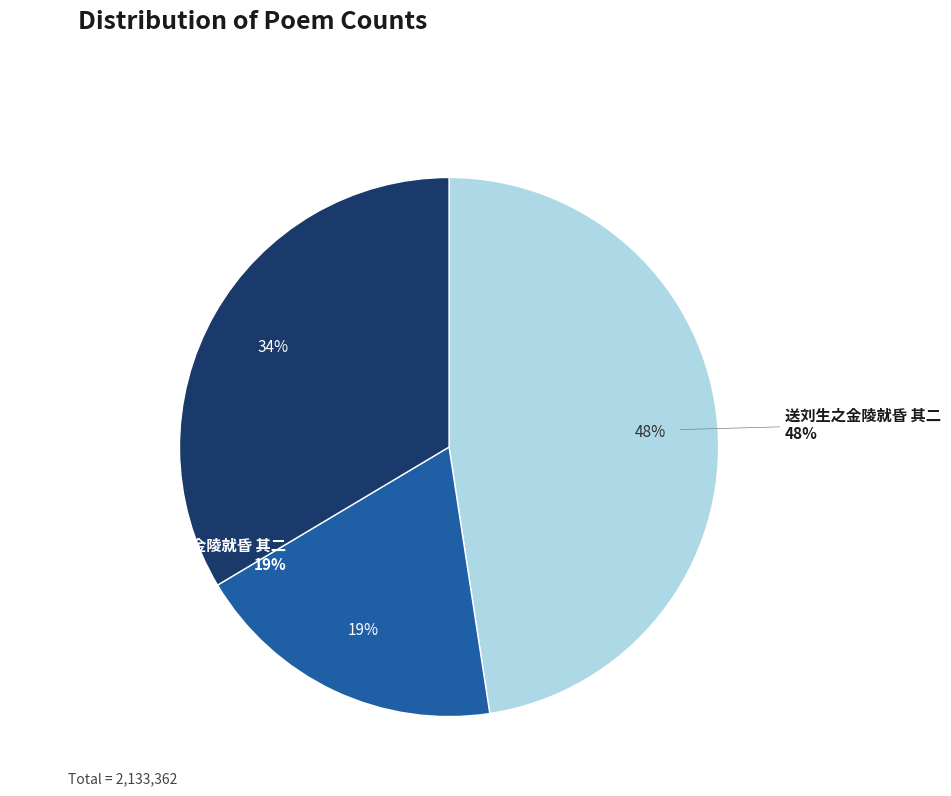

Count the number of slices in the pie.

3